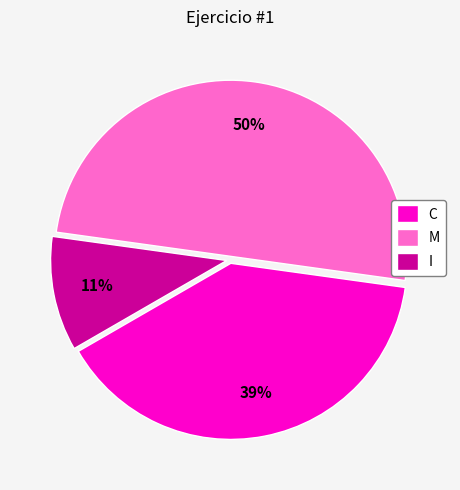

Rank the categories by value from highest to lowest.

M, C, I